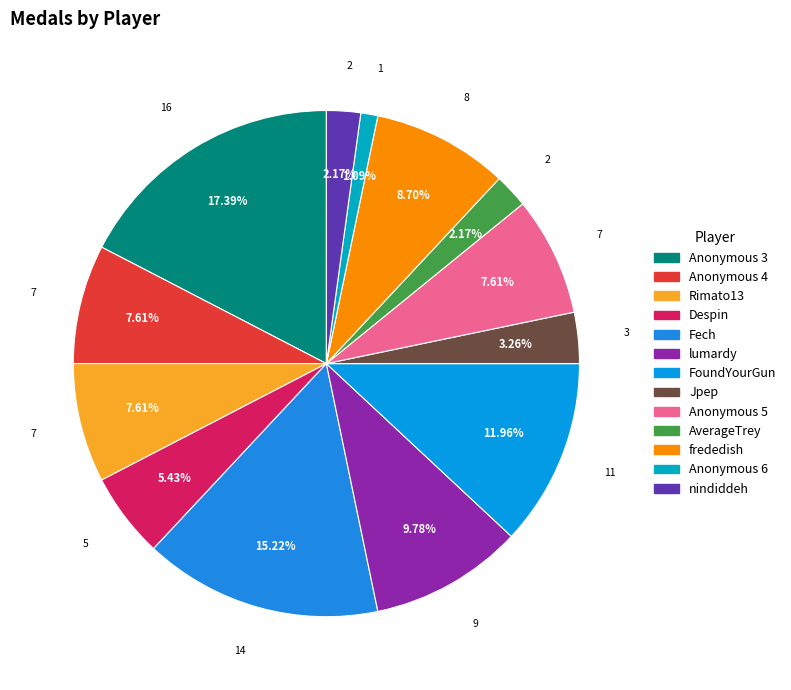

Which category has the smallest portion of the pie?

Anonymous 6